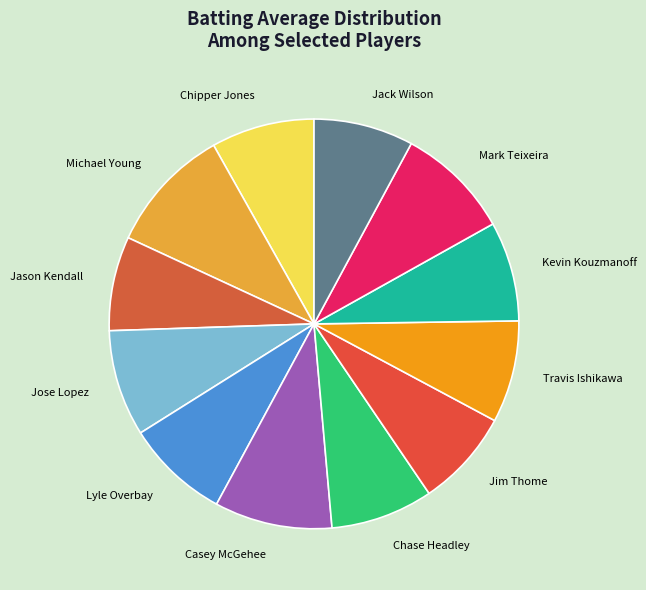

The Jim Thome slice represents 1% of the pie. True or false?

False